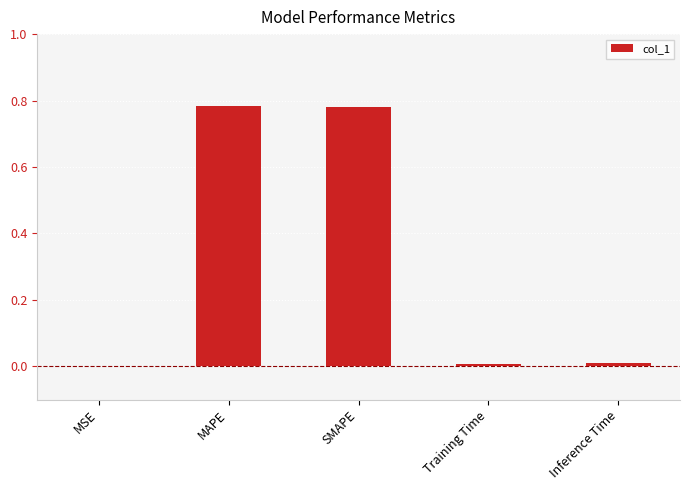

The chart shows a value of 0.0 at MSE. True or false?

True